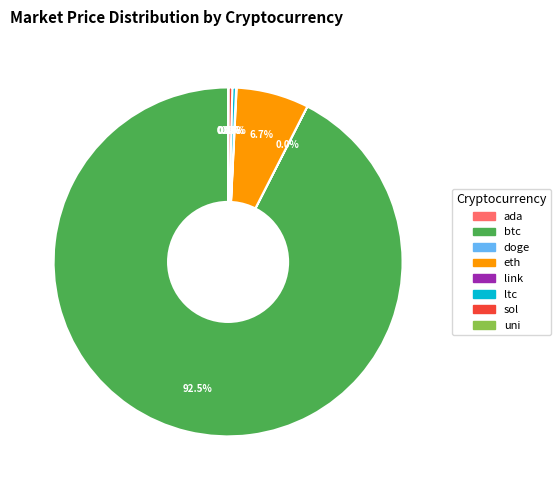

Is there any slice that represents more than half of the pie?

Yes